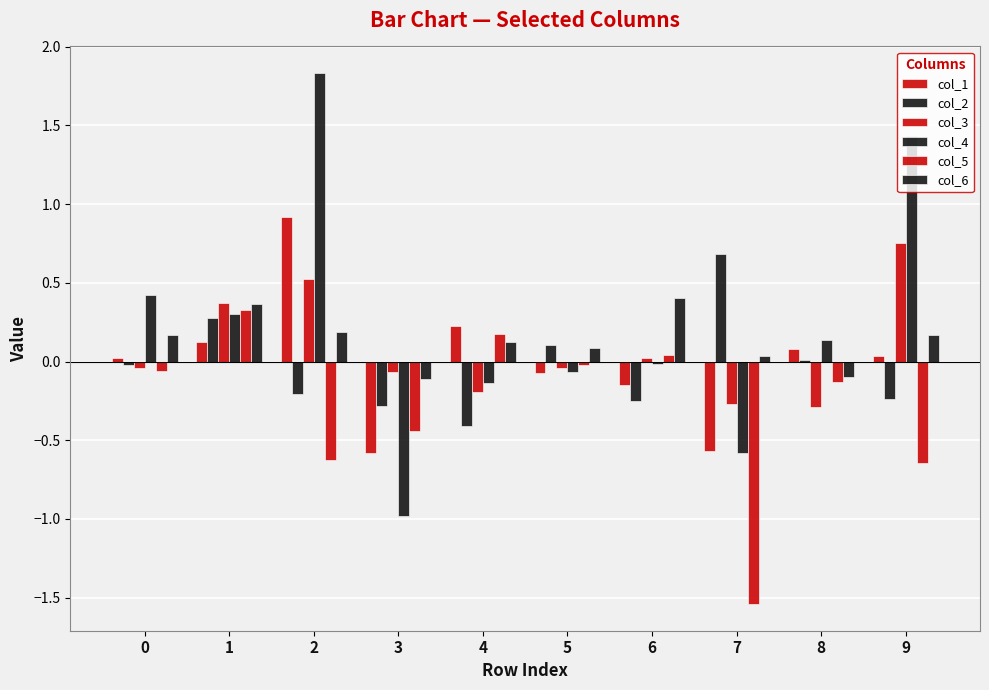

How many data points in col_4 are above 0?

5